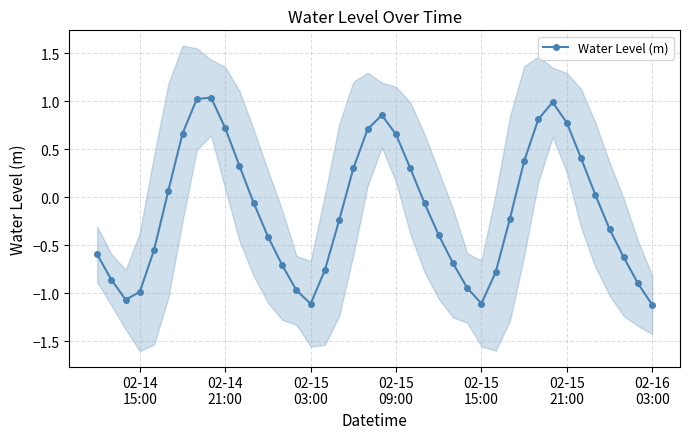

What is the average value?

-0.1